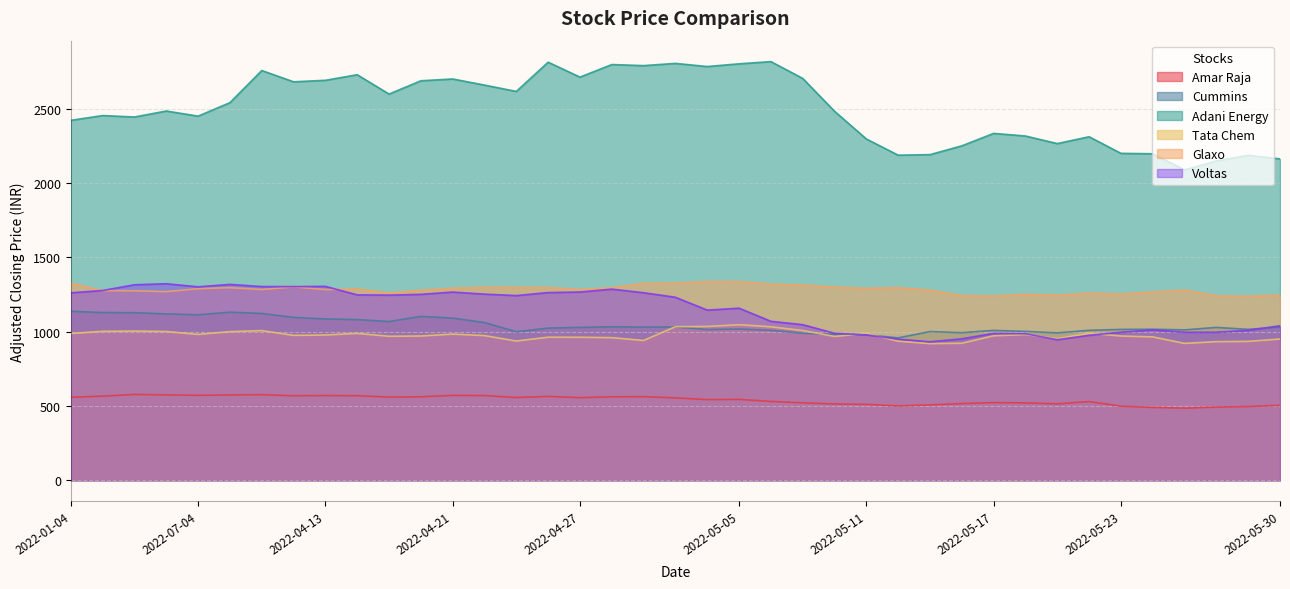

What is the difference between the maximum and minimum values in the Tata Chem series?

127.0